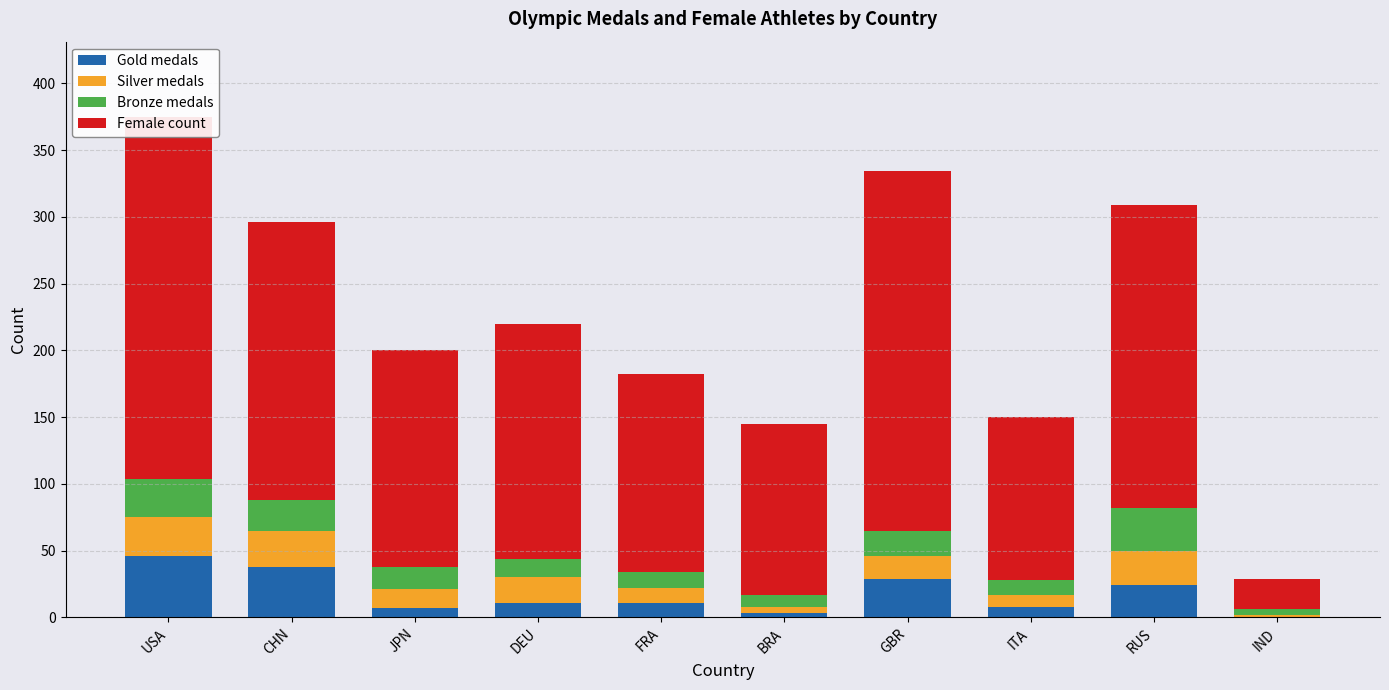

What is the difference between the second highest and second lowest values in the Gold medals series?

35